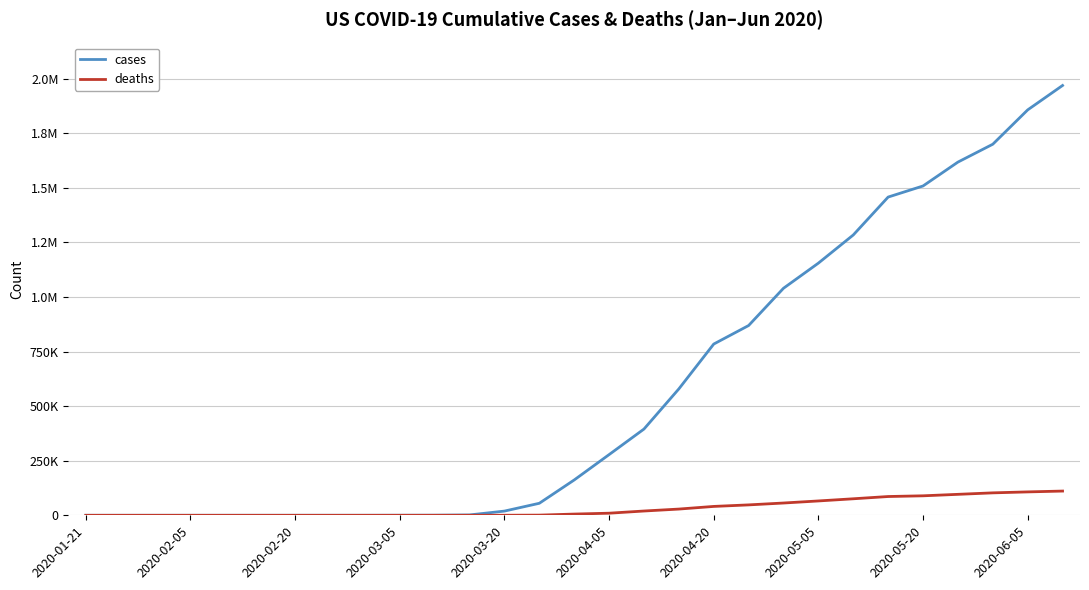

What are all the series names shown in the legend?

cases, deaths